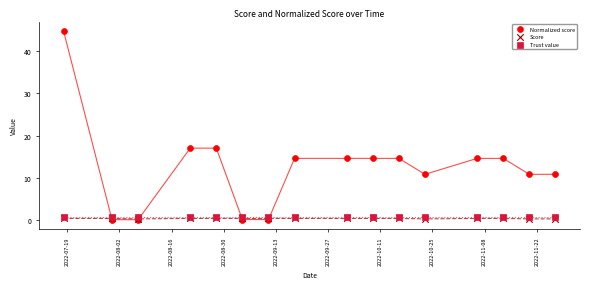

What are all the series names shown in the legend?

Normalized score, Score, Trust value